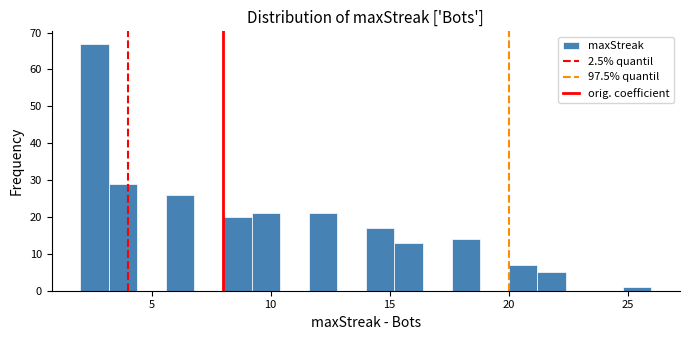

Around what value on the x-axis is the tallest bar? Give the approximate position of its centre, as read against the axis.

2.5